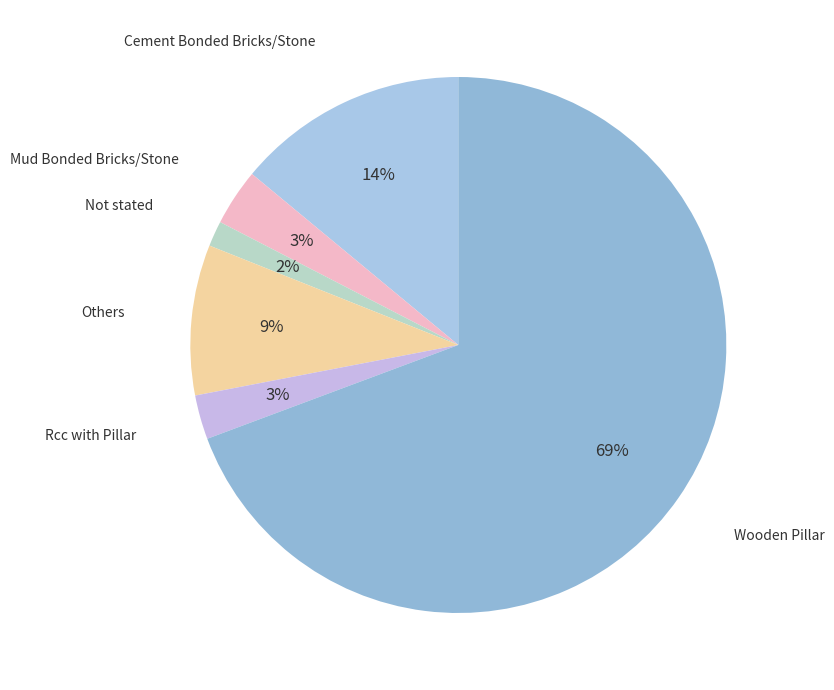

How many slices are in this pie chart?

6